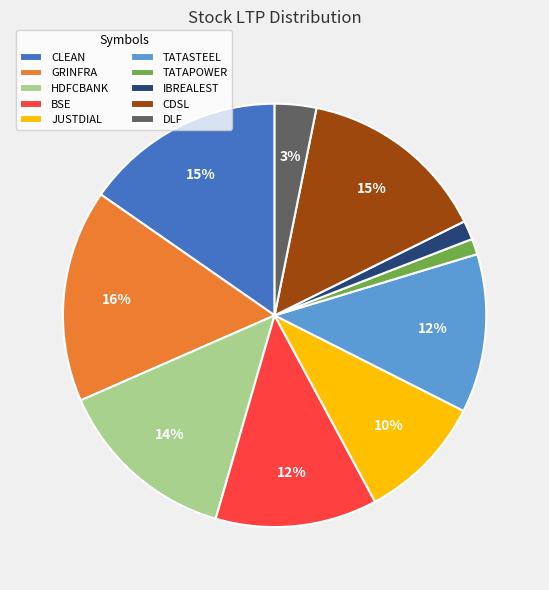

Is it true that CDSL is 15% of the pie?

True